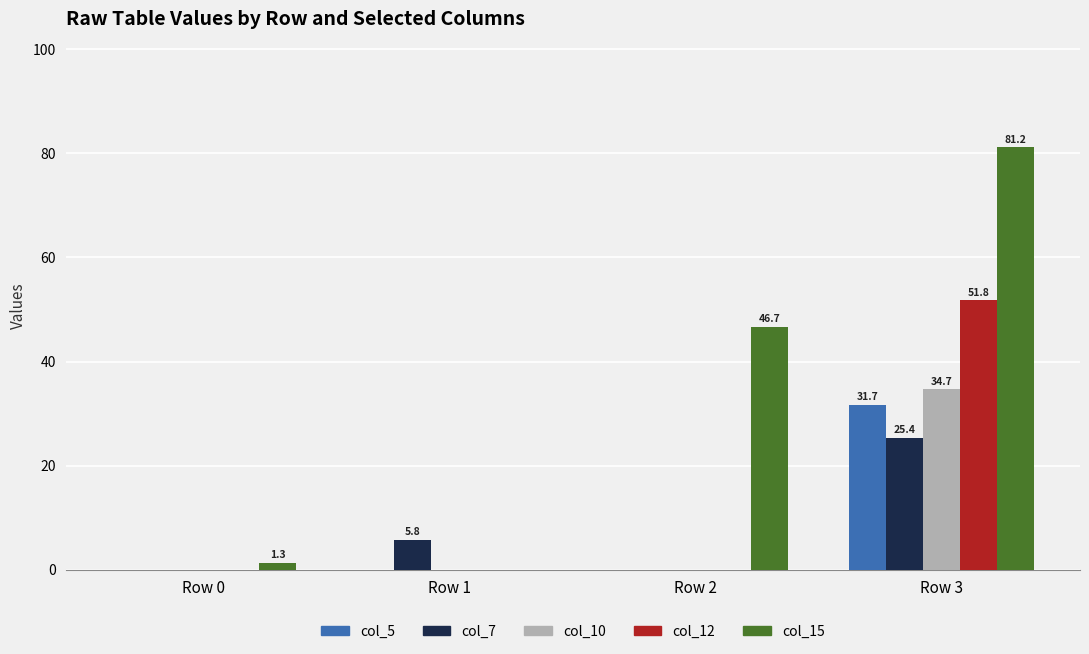

At which label does col_5 reach its peak?

Row 3